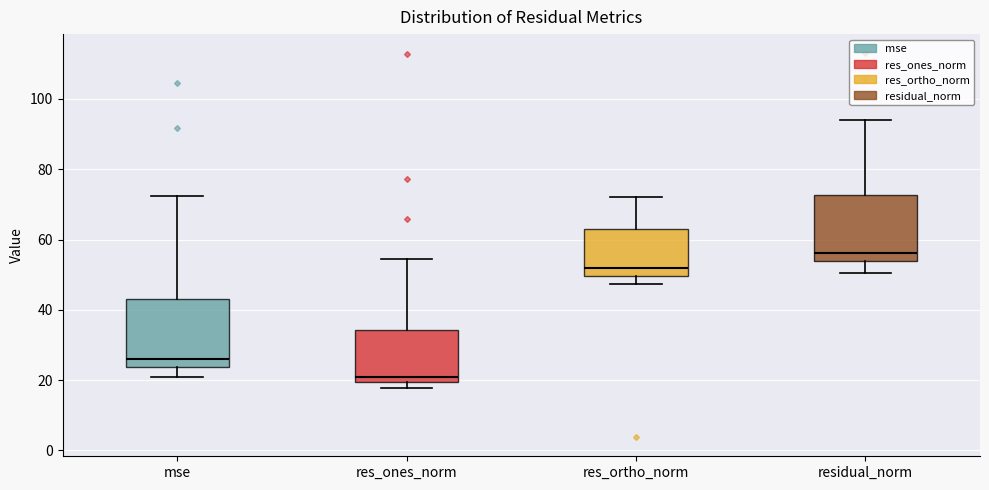

Which box has the highest median line?

residual_norm